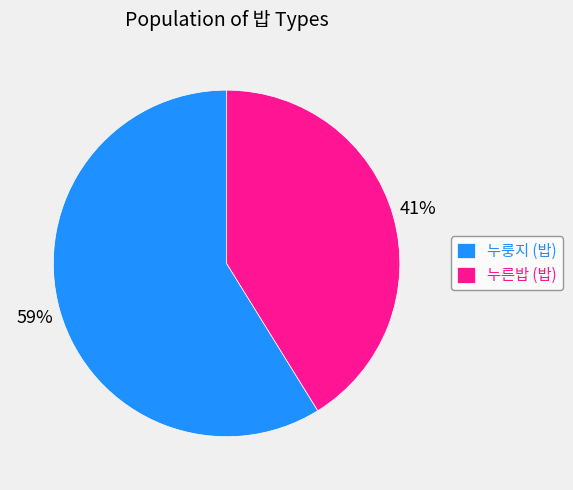

What is the smallest slice in the pie chart?

누른밥